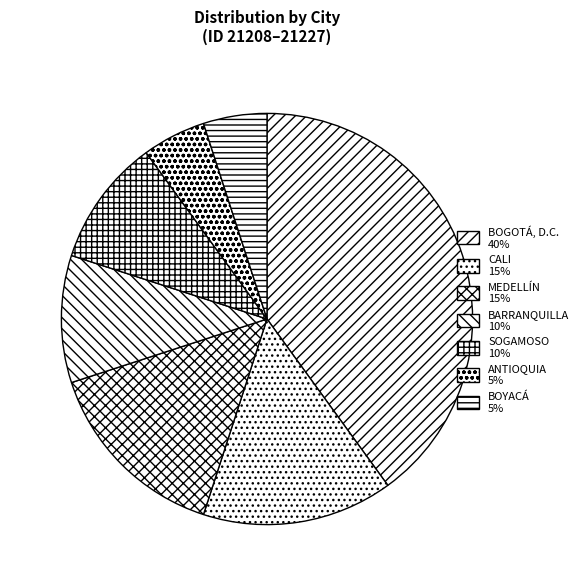

Count the number of slices in the pie.

7